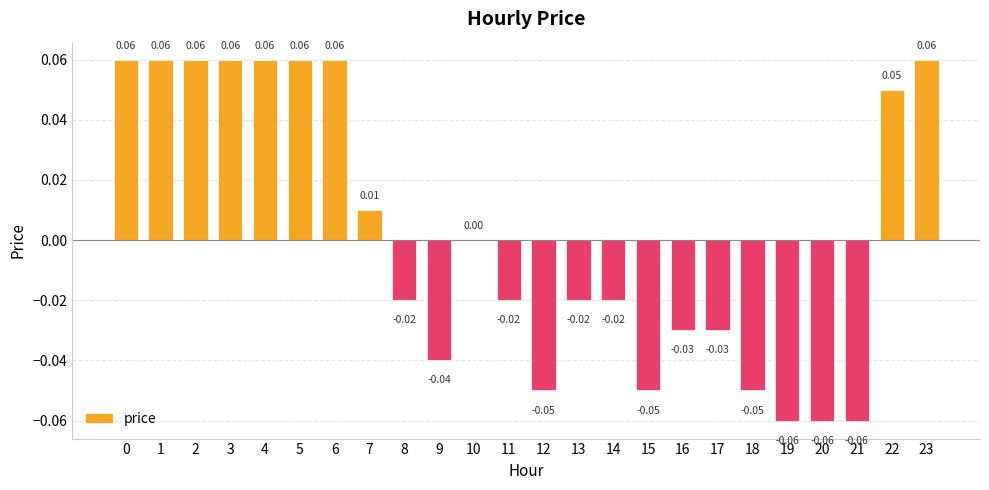

Between 8 and 22, which is larger?

22